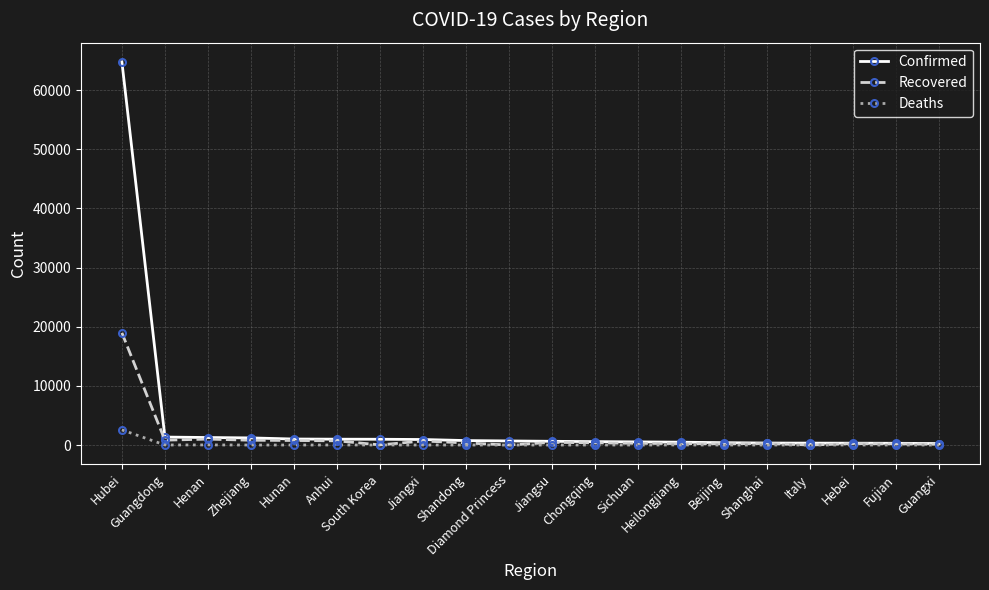

What is the highest value of the Deaths series?

2563